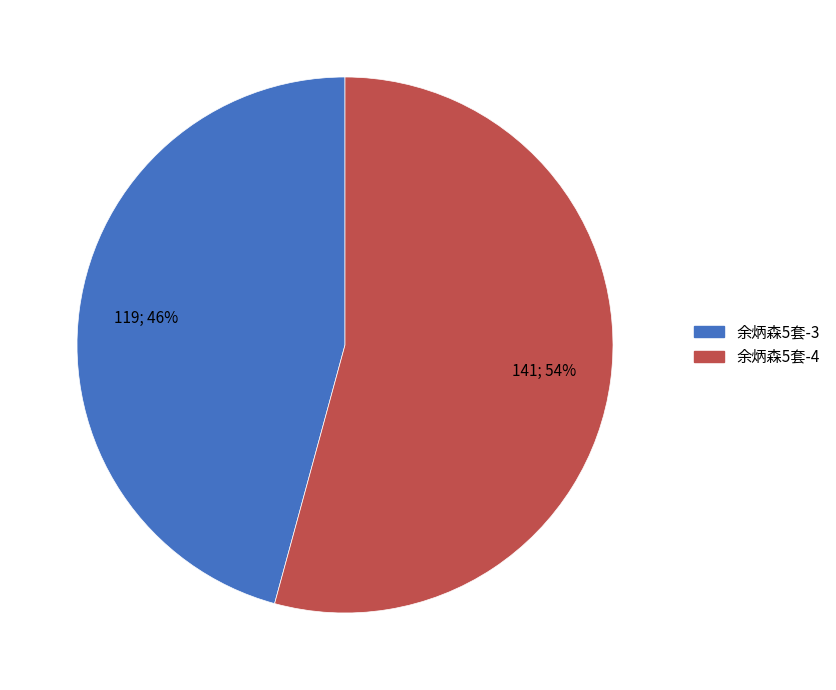

To the nearest percent, what is the difference between the 余炳森5套-3 and 余炳森5套-4 slice percentages?

8%